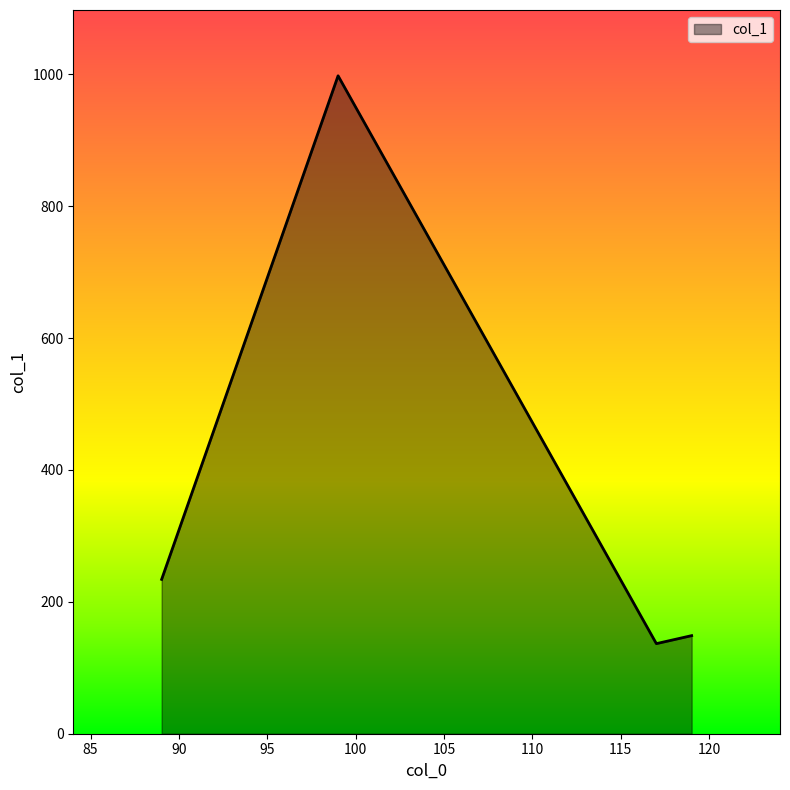

True or false: the data has more than 0 interior local peaks.

True